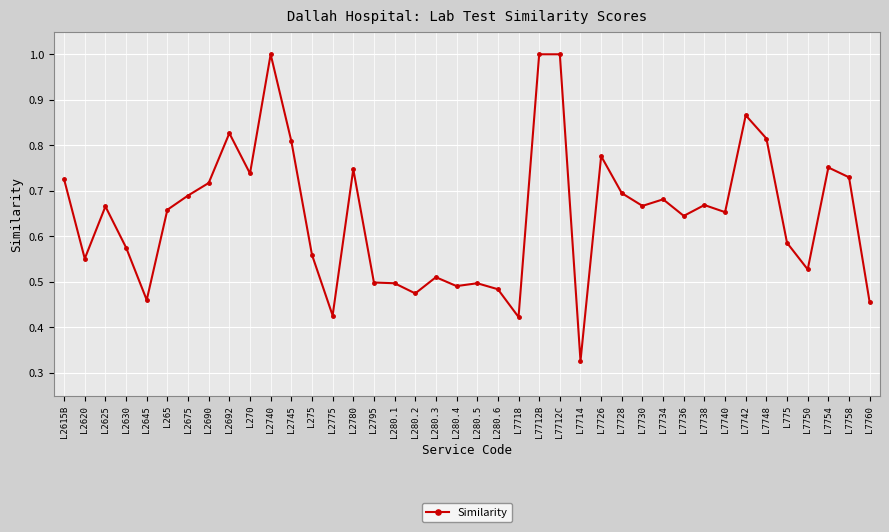

Does the chart have visible grid lines?

Yes